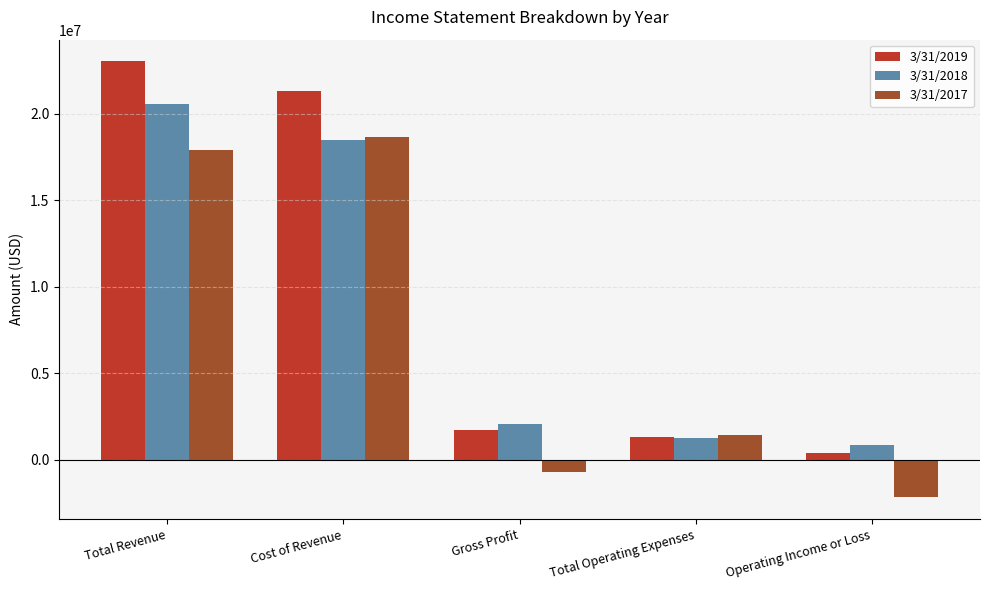

What value does the 3/31/2017 series have at Total Operating Expenses, to the nearest 10?

1452000